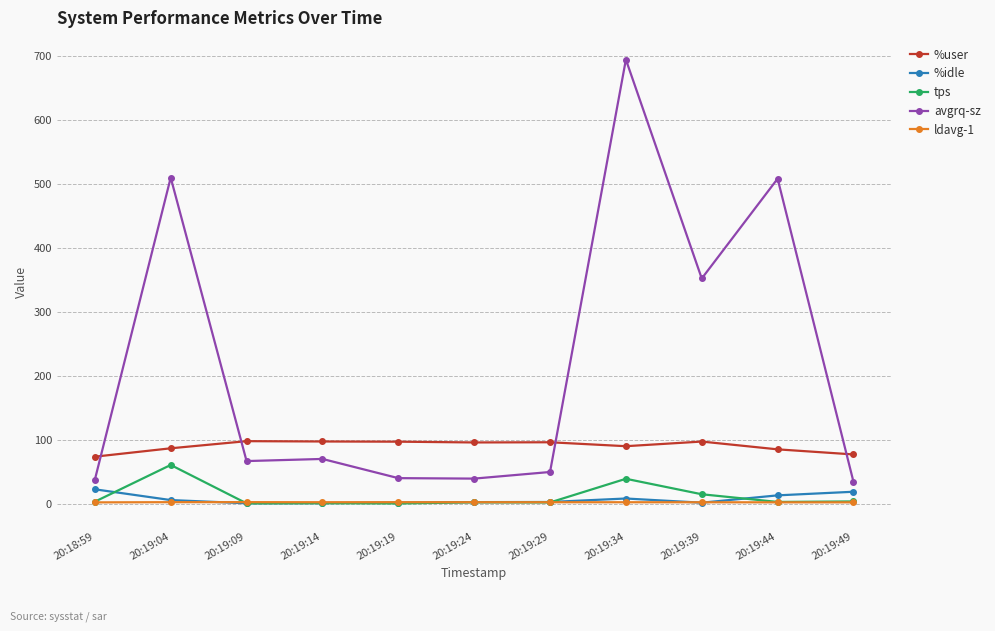

What is the value of the tps point at the 11th from the left?

3.6